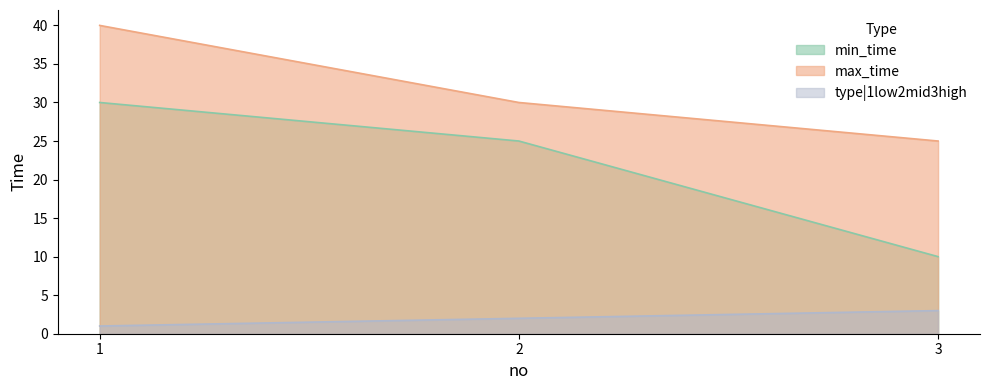

Where does the max_time series first go above 30?

1